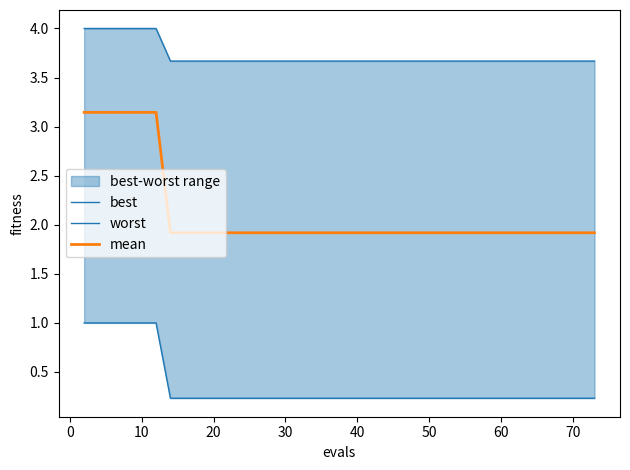

True or false: worst has more than 2 interior local peaks.

False